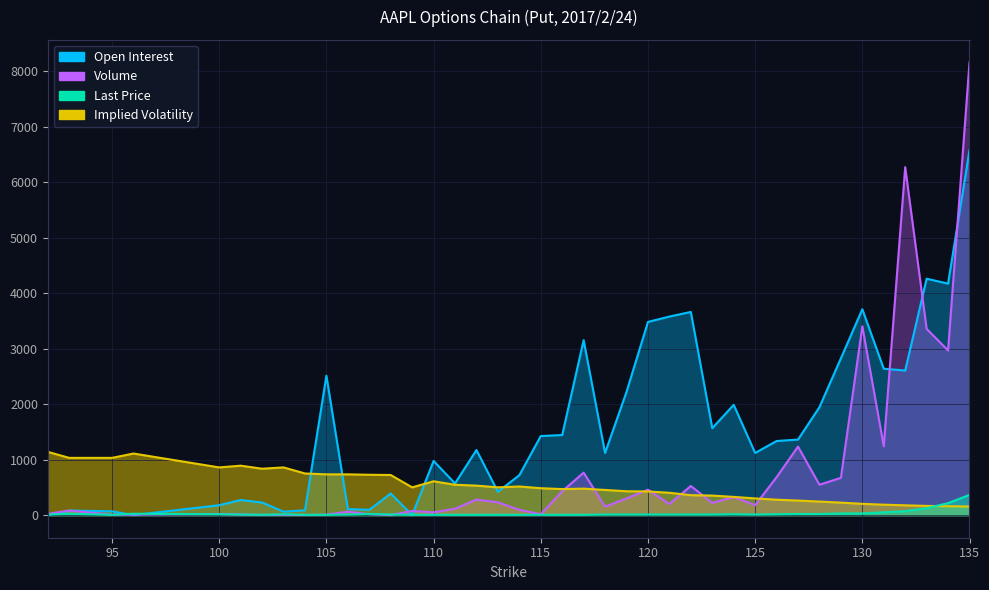

Rank the series by their average value, from highest to lowest.

Open Interest, Volume, Implied Volatility, Last Price